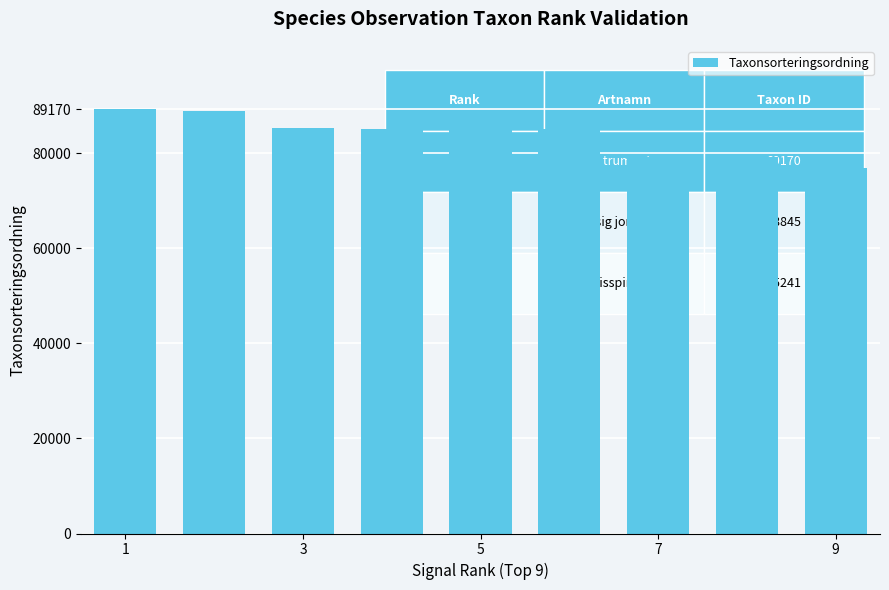

What is the sum of all values?

753641